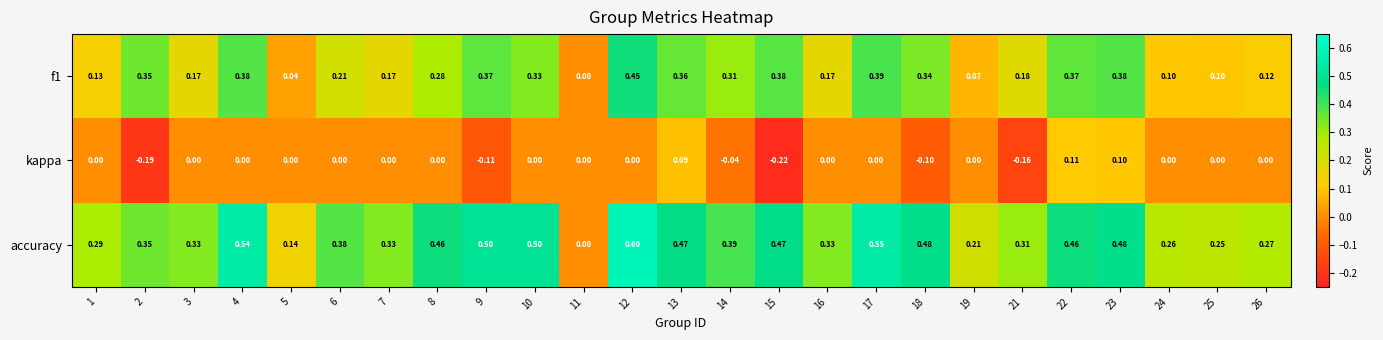

List the series in order of their peak value, lowest first.

kappa, f1, accuracy